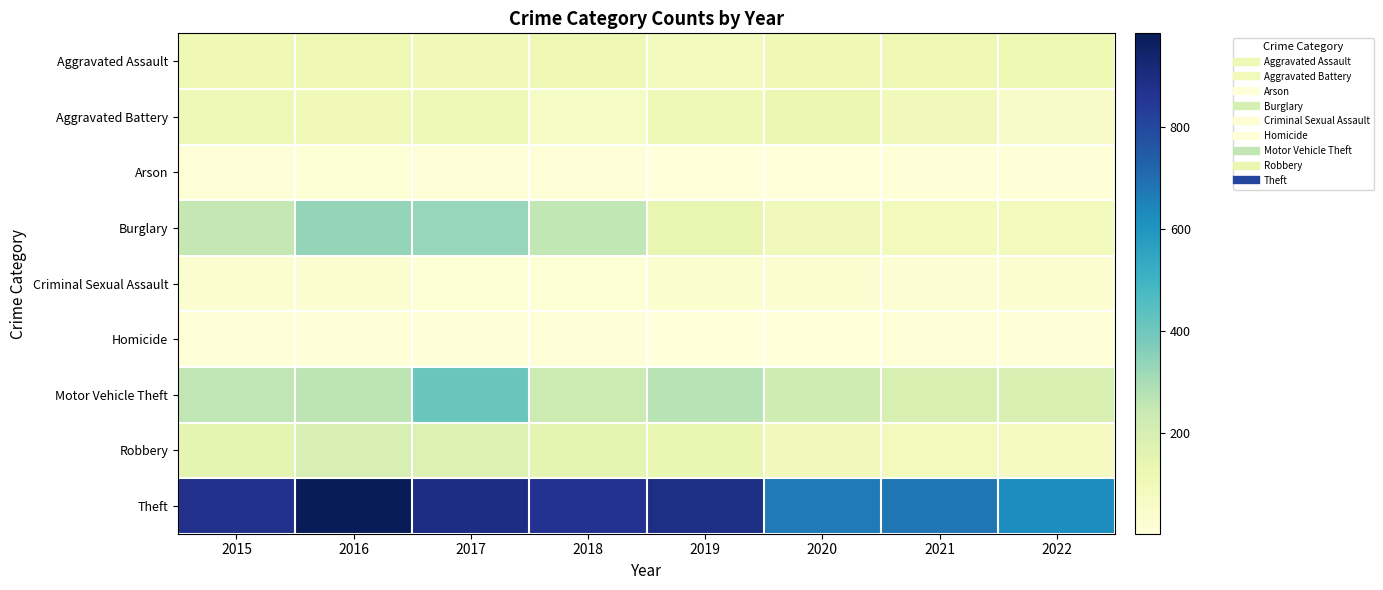

Count the number of data series in this chart.

9